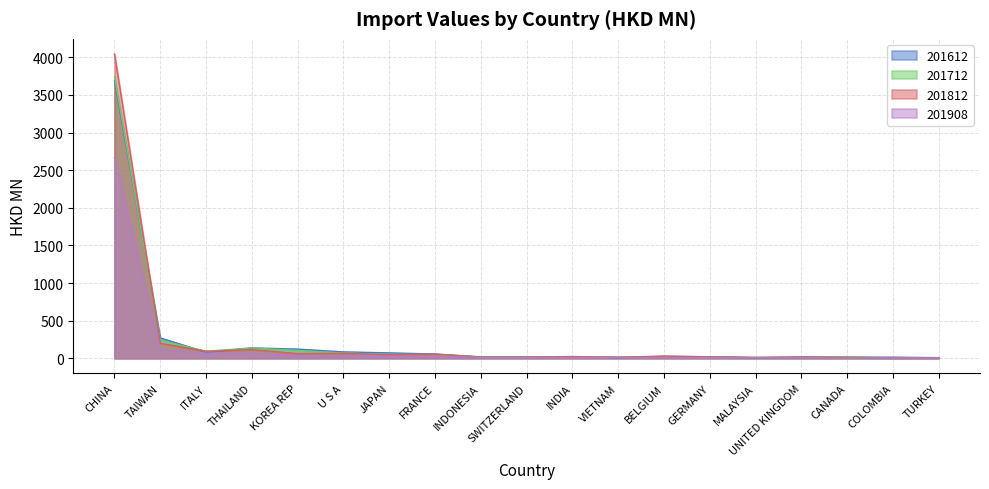

What is the sum of the 201612 values at UNITED KINGDOM and GERMANY?

36.7